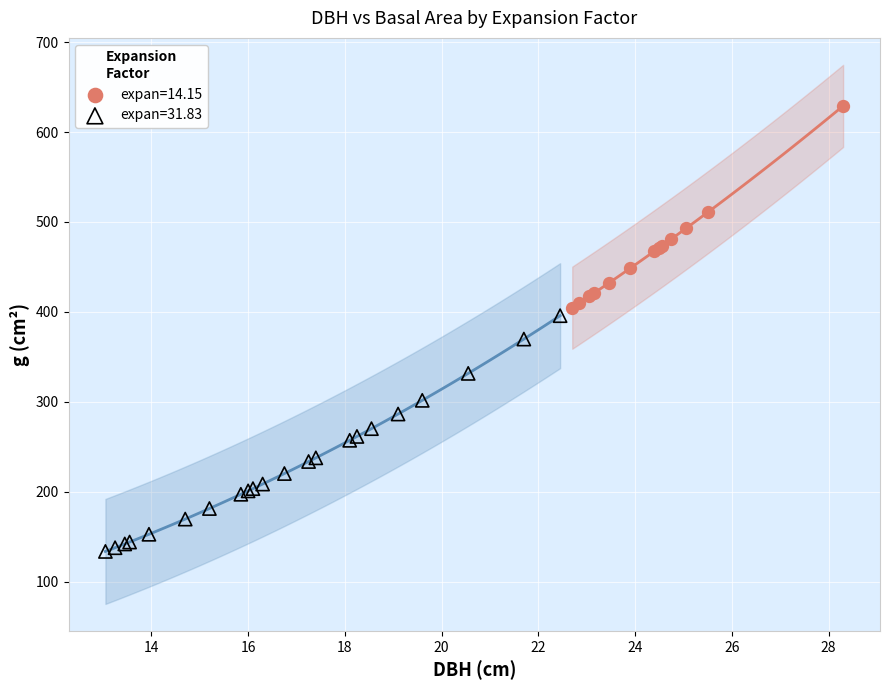

Which series reaches the minimum Y coordinate?

expan=31.83